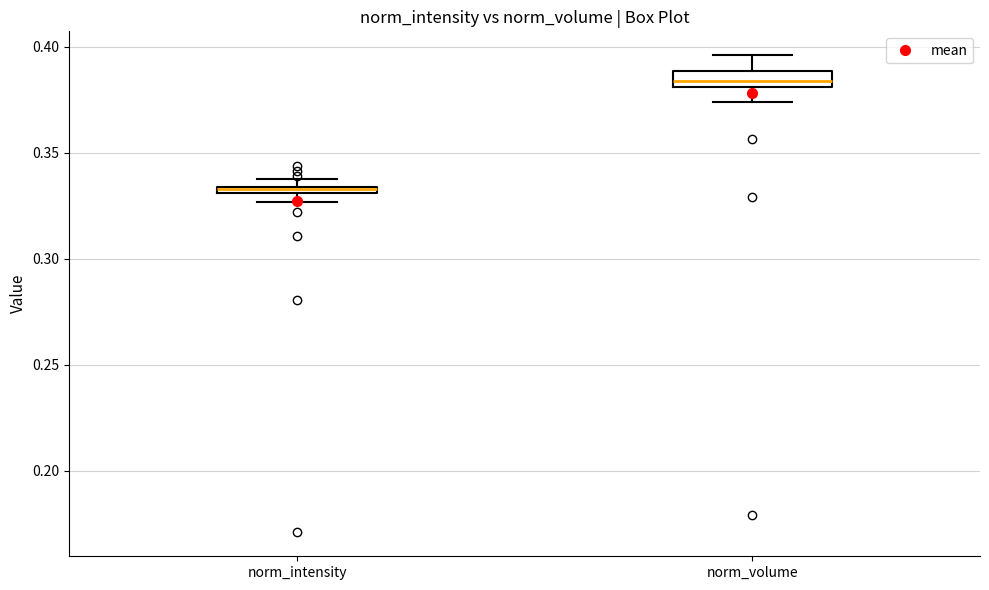

Where is the lower edge of the box for norm_intensity on the y-axis? The values are not printed on the chart, so give them approximately, as read against the axis.

0.330